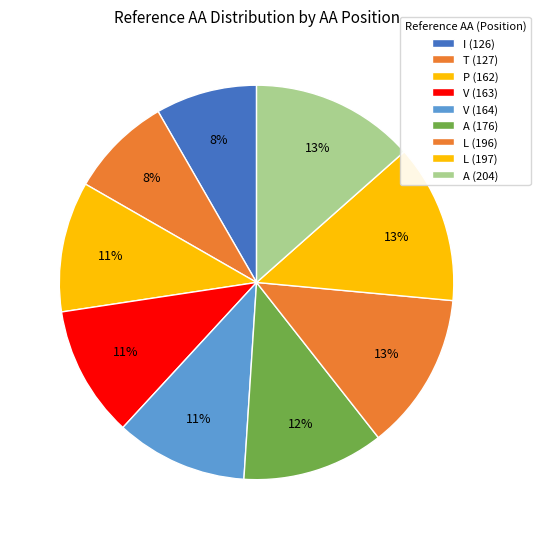

To the nearest percent, what is the average slice percentage?

11%